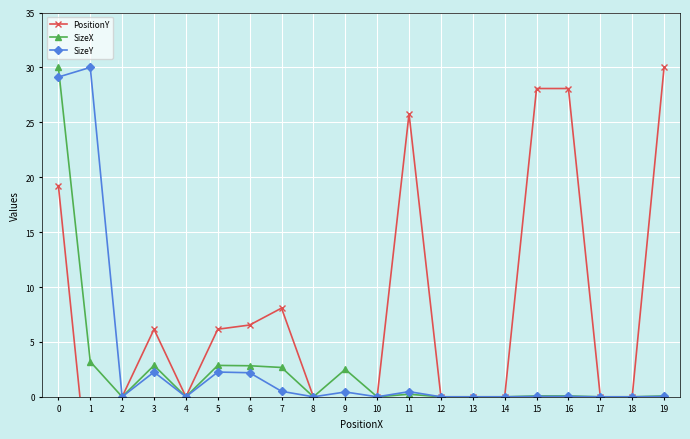

True or false: PositionY and SizeY cross at least once.

False